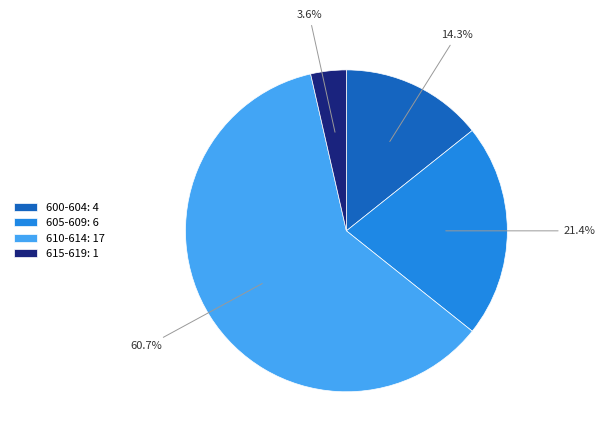

What percentage do 600-604: 4 and 605-609: 6 together represent?

35.7%